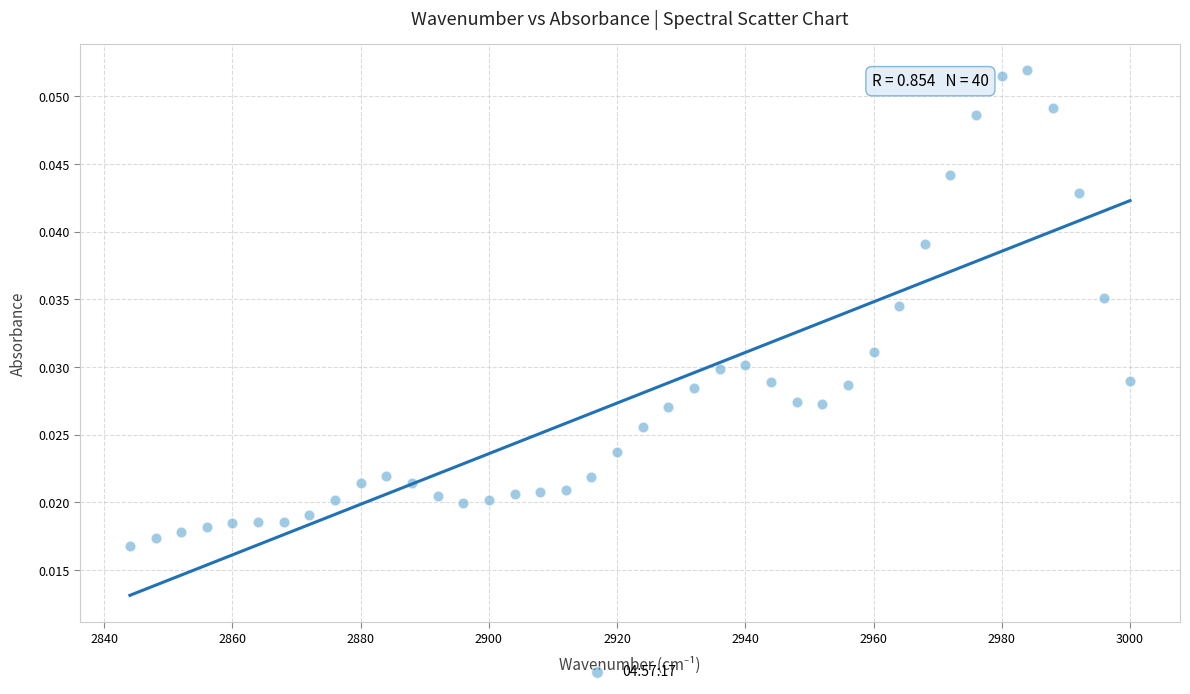

What is the range of X values (max minus min)?

156.0